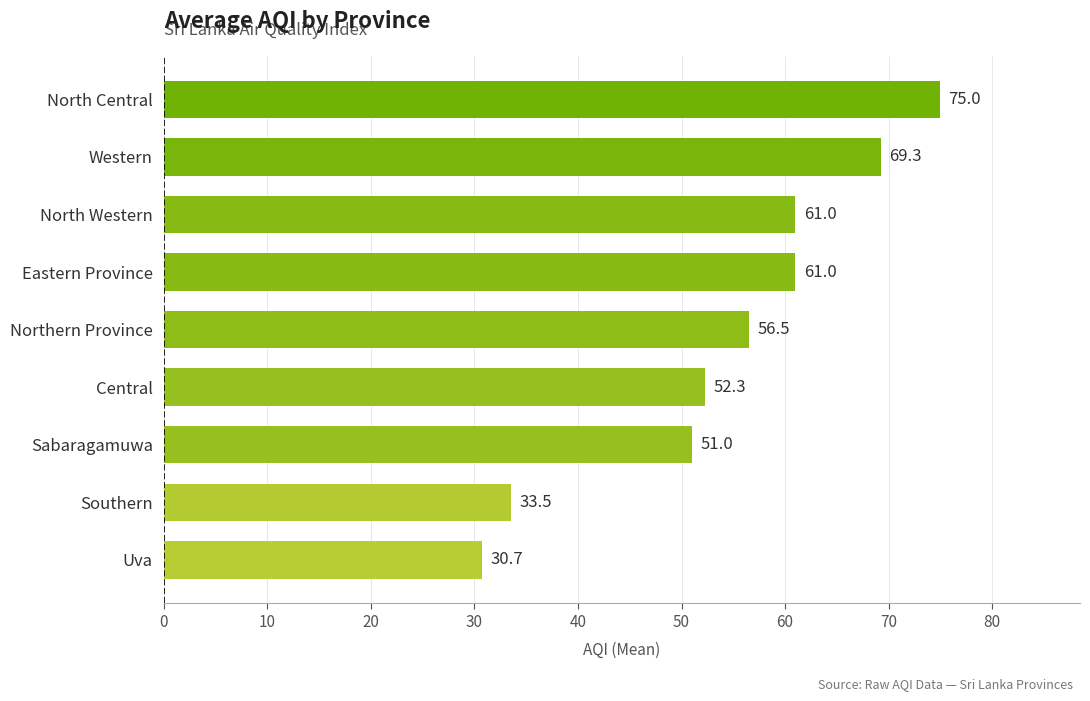

What is the difference between the maximum and minimum values?

44.3